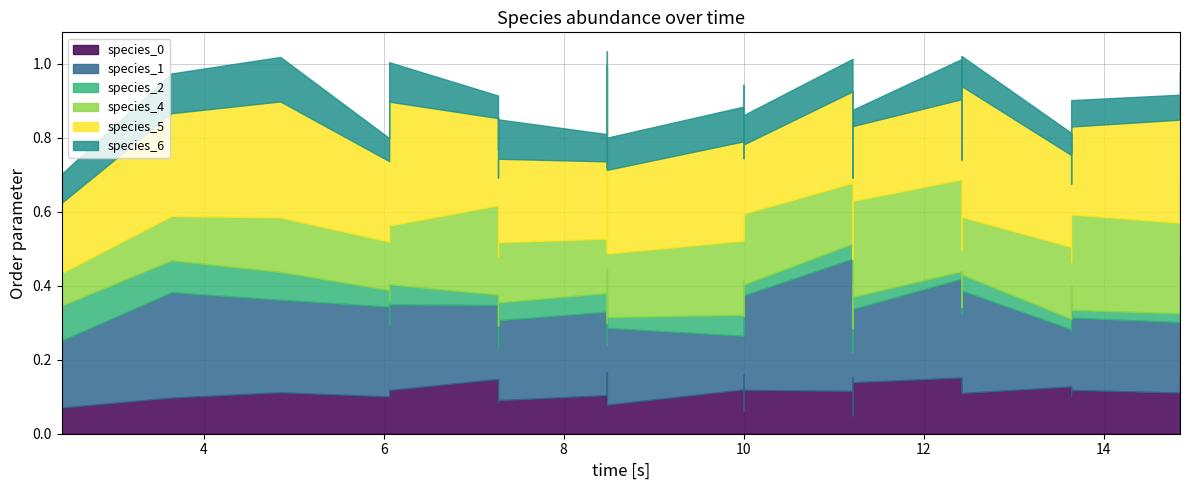

At which category does species_4 reach its first local valley?

1